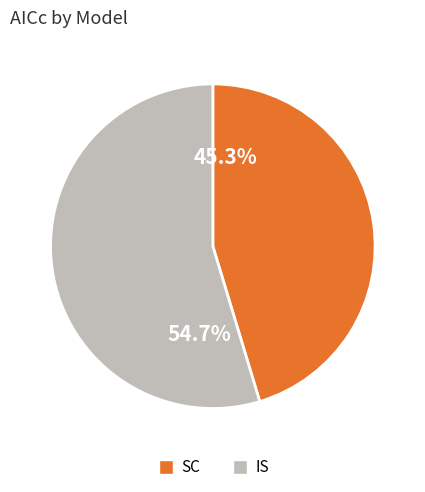

To the nearest percent, what portion does IS represent?

55%